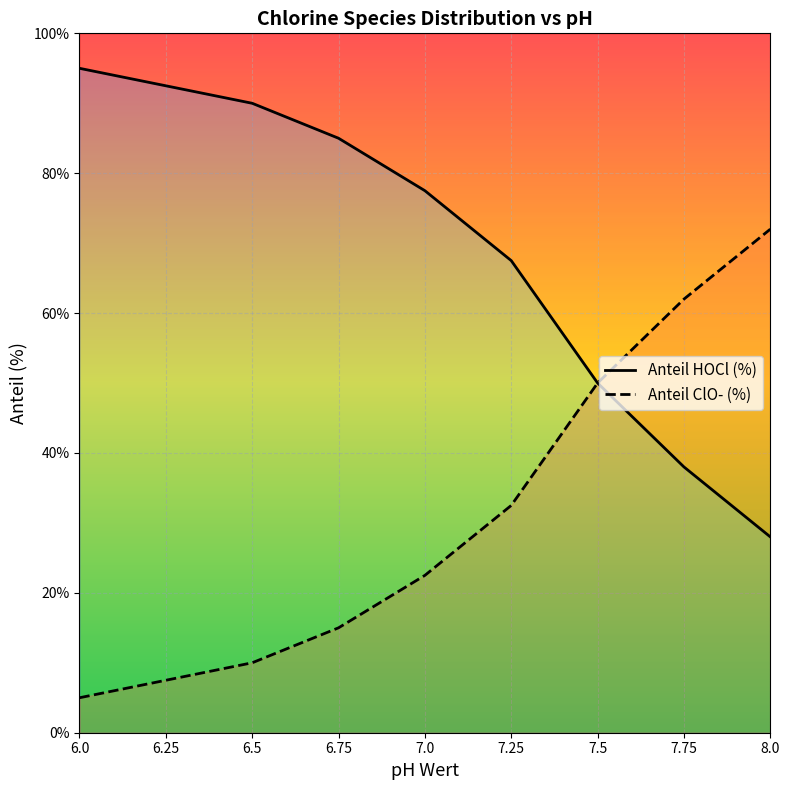

What is the approximate value of Anteil HOCl (%) at 6.0?

95.0